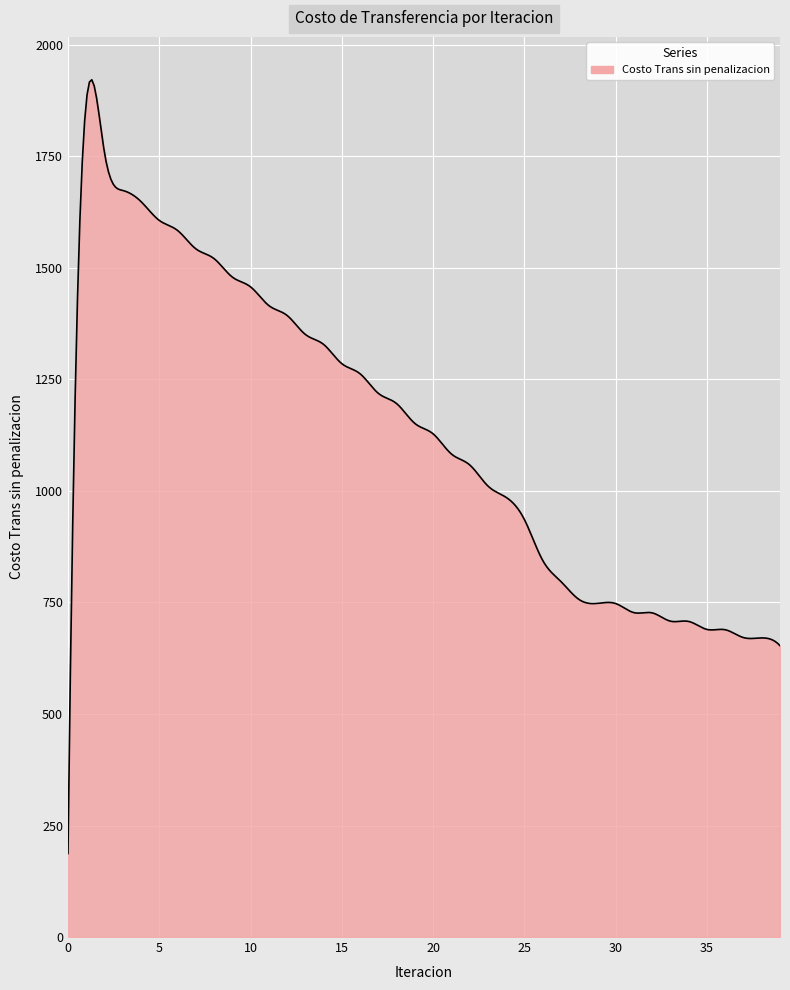

Does the chart display data point markers on the line(s)?

No